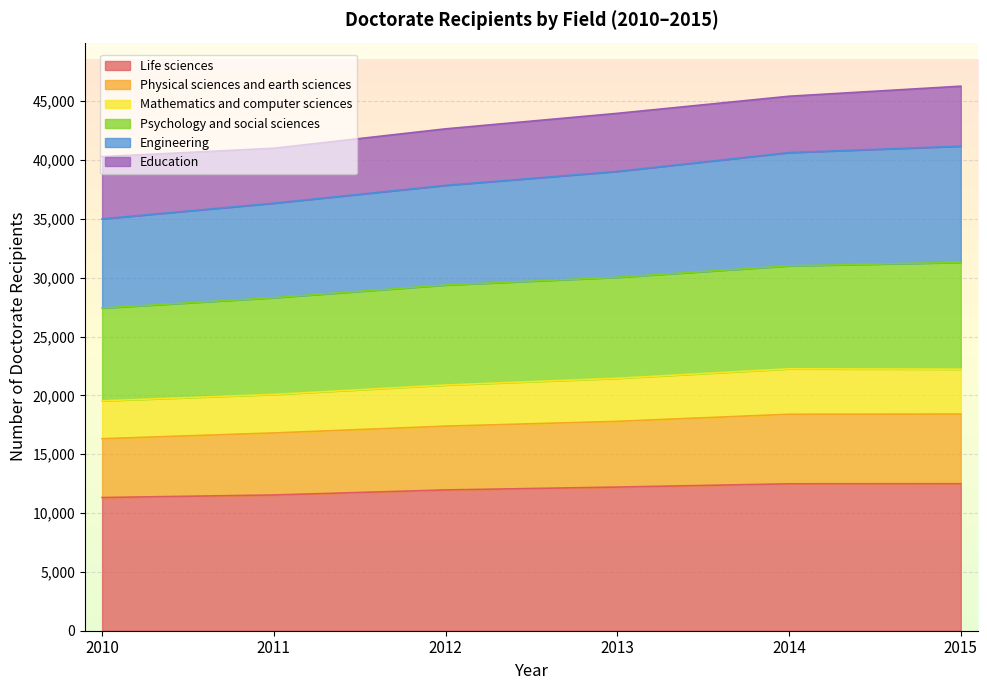

What is the minimum value for Life sciences?

11319